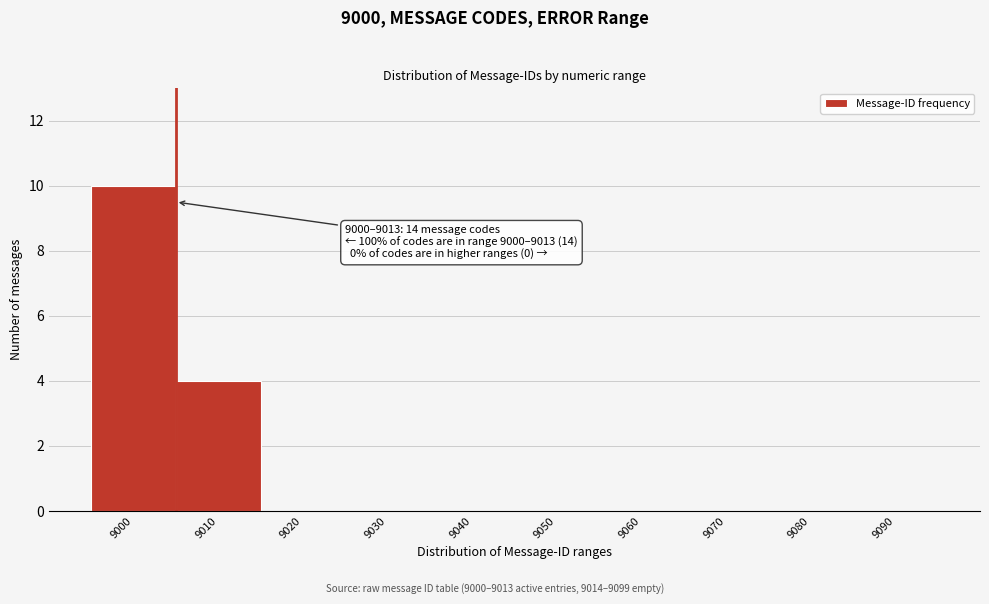

Reading left to right, what are all the values shown in this chart?

9000=10	9010=4	9020=0	9030=0	9040=0	9050=0	9060=0	9070=0	9080=0	9090=0